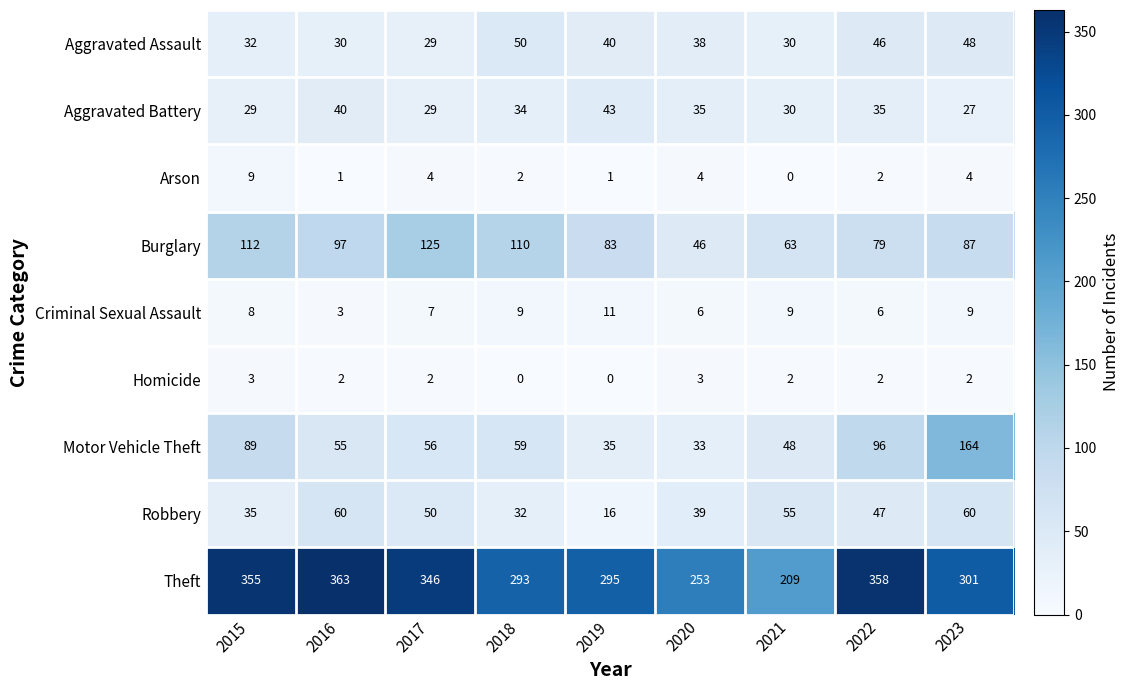

What is the difference between the Robbery values at 2021 and 2015?

20